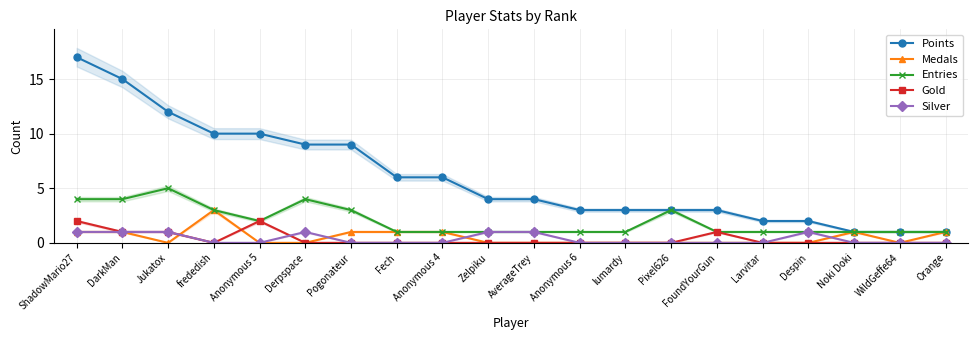

Rank the categories by Silver value from highest to lowest.

ShadowMario27, DarkMan, Jukatox, Derpspace, Zelpiku, AverageTrey, Despin, frededish, Anonymous 5, Pogonateur, Fech, Anonymous 4, Anonymous 6, lumardy, Pixel626, FoundYourGun, Larvitar, Noki Doki, WildGeffe64, Orange